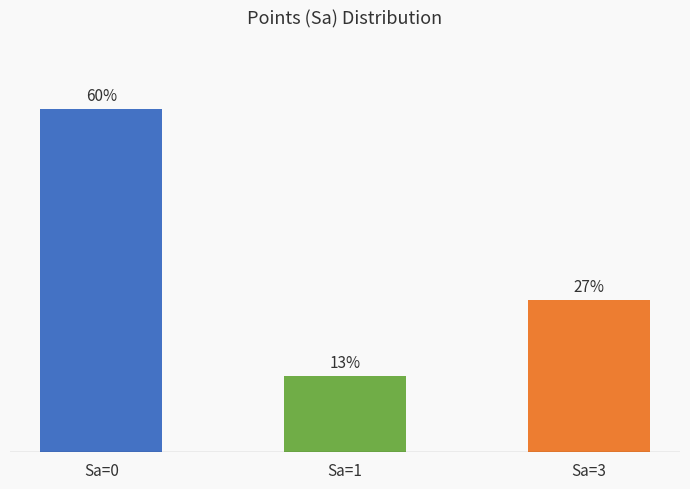

Reading left to right, transcribe all the data shown in this chart.

Sa=0=60.0	Sa=1=13.3	Sa=3=26.7